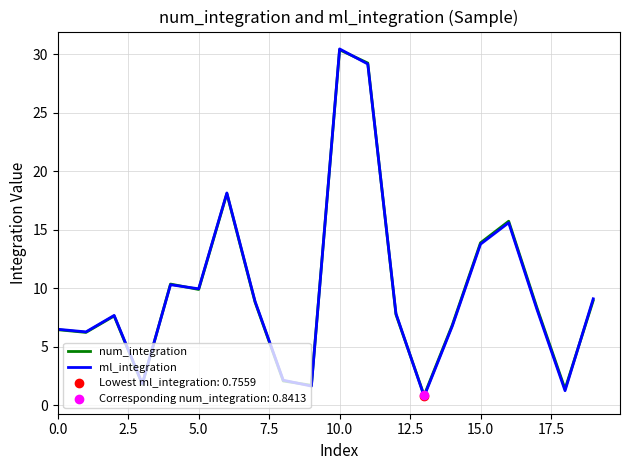

What is the lowest value of the ml_integration series?

0.8